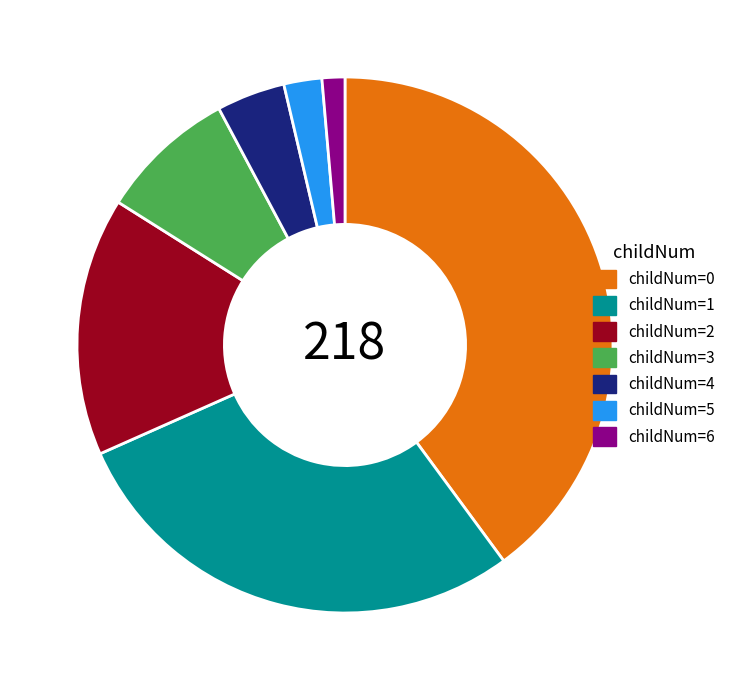

Does childNum=5 account for over 50% of the chart?

No